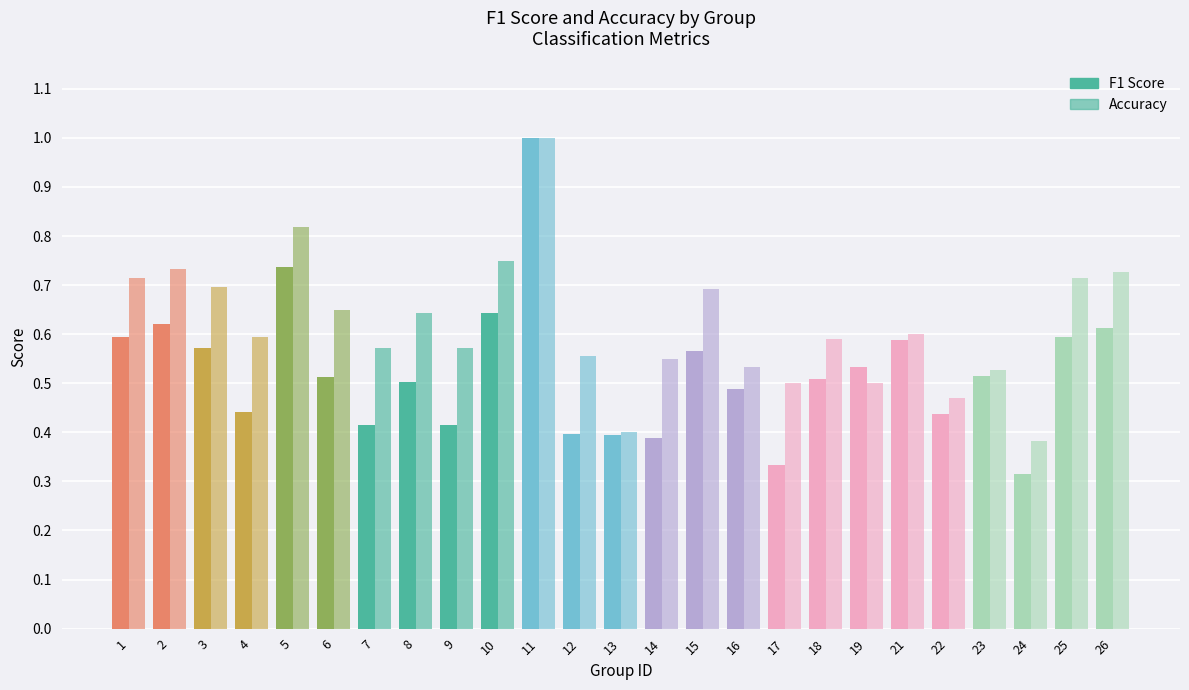

Reading right to left, list all the values displayed in this chart.

f1: 26=0.6	25=0.6	24=0.3	23=0.5	22=0.4	21=0.6	19=0.5	18=0.5	17=0.3	16=0.5	15=0.6	14=0.4	13=0.4	12=0.4	11=1.0	10=0.6	9=0.4	8=0.5	7=0.4	6=0.5	5=0.7	4=0.4	3=0.6	2=0.6	1=0.6
accuracy: 26=0.7	25=0.7	24=0.4	23=0.5	22=0.5	21=0.6	19=0.5	18=0.6	17=0.5	16=0.5	15=0.7	14=0.5	13=0.4	12=0.6	11=1.0	10=0.8	9=0.6	8=0.6	7=0.6	6=0.7	5=0.8	4=0.6	3=0.7	2=0.7	1=0.7